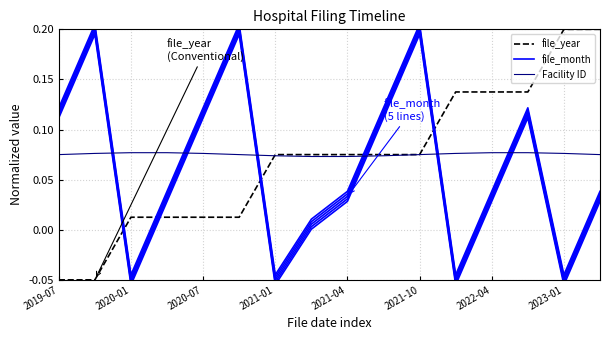

What is the average value of the file_month series?

0.1